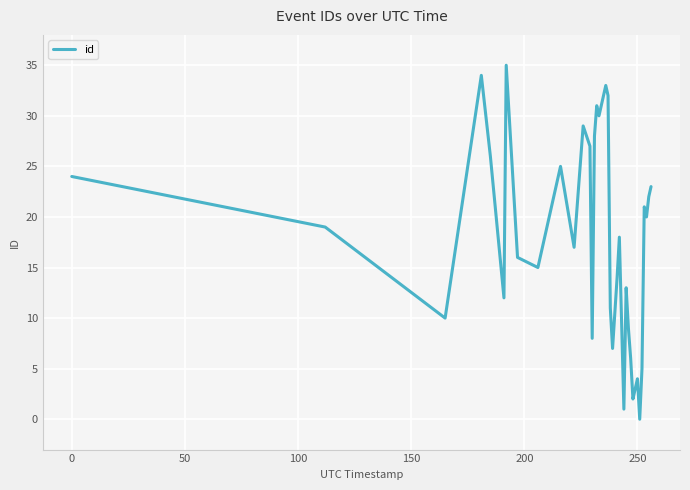

What is the maximum value shown in the chart?

35